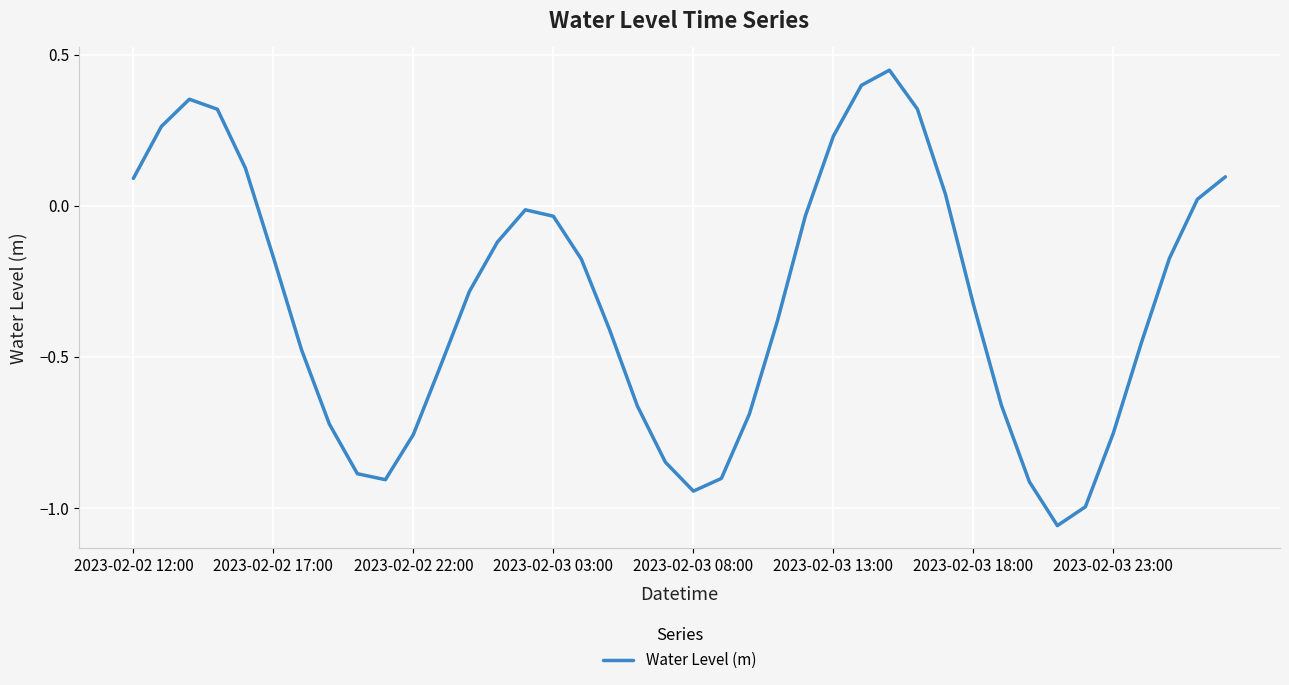

Where does the data first go above 0?

2023-02-02 12:00